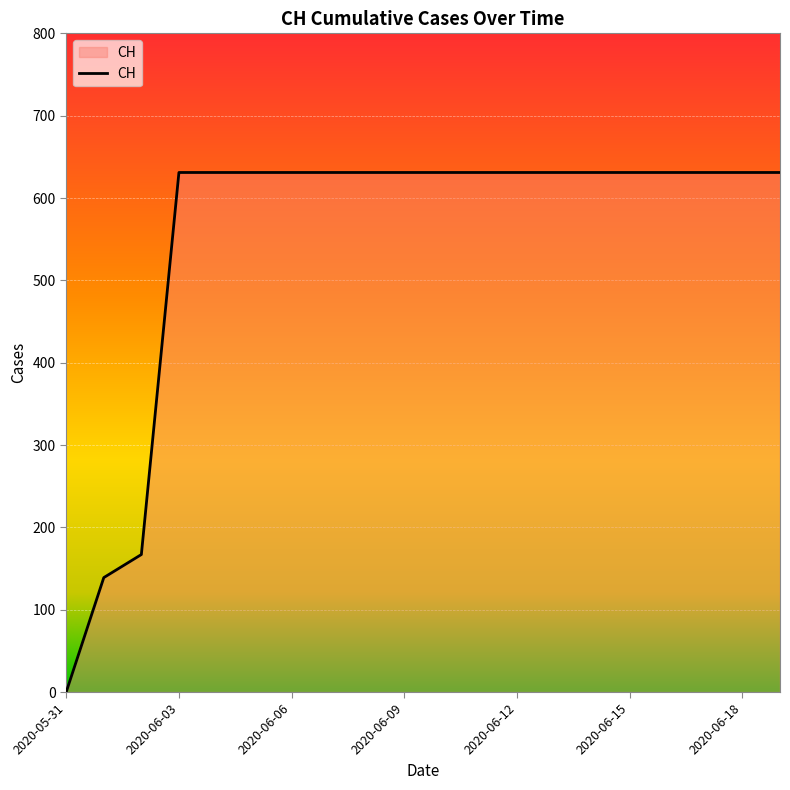

What is the difference between the maximum and minimum values?

631